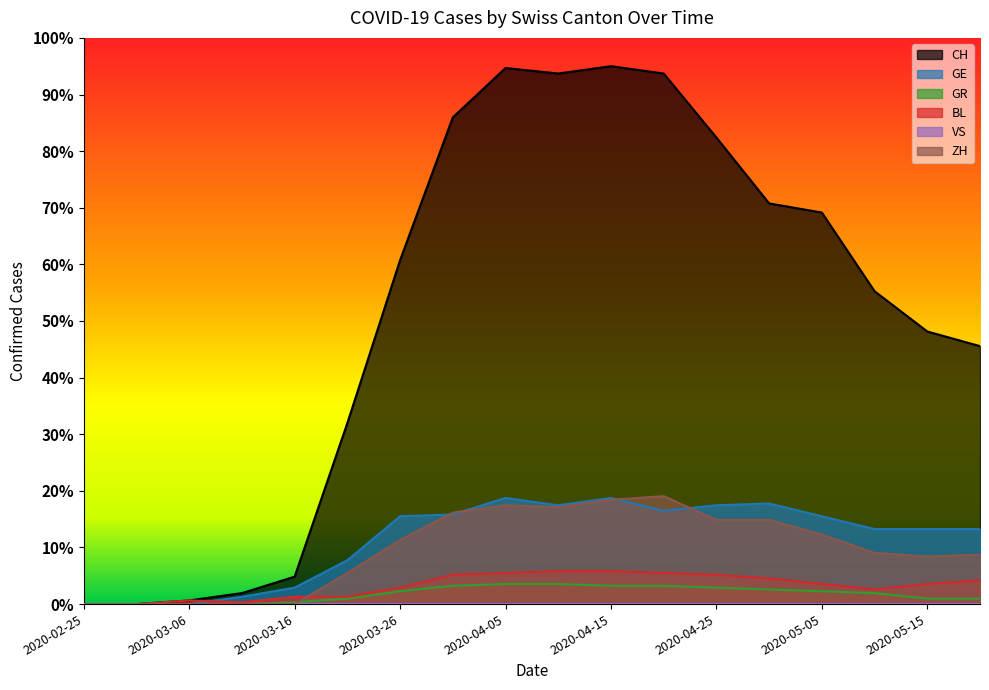

True or false: BL has a value of -3.3 at 2020-03-01.

False